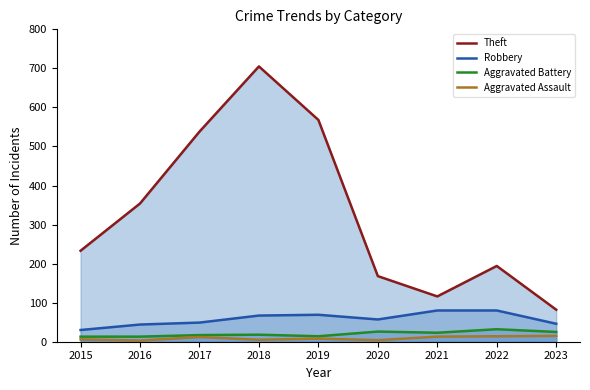

Reading left to right, what are all the values shown in this chart?

Theft: 233	354	538	705	568	168	116	194	82
Robbery: 30	44	49	67	69	57	80	80	46
Aggravated Battery: 13	13	17	18	14	26	23	32	25
Aggravated Assault: 6	3	12	5	8	4	13	14	15